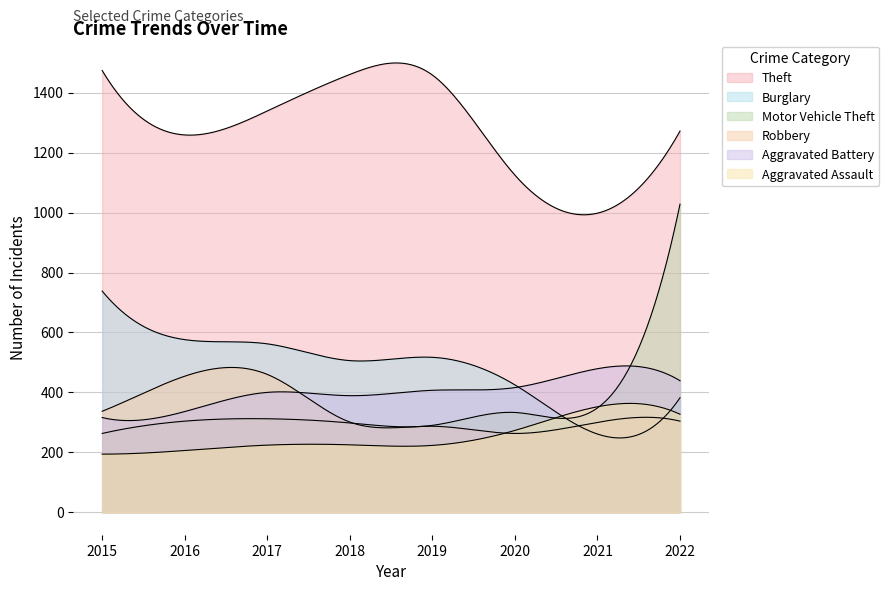

List the labels in order of Aggravated Battery value, smallest first.

2015, 2016, 2018, 2017, 2019, 2020, 2022, 2021